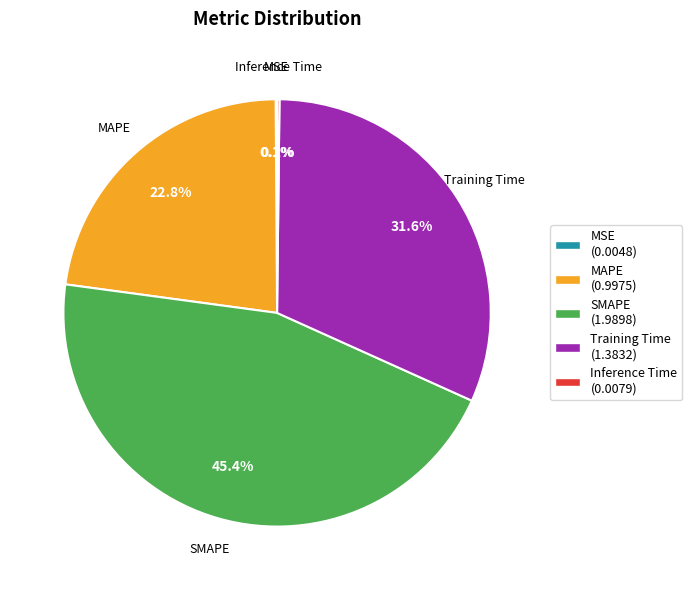

Between SMAPE and MAPE, which is larger?

SMAPE